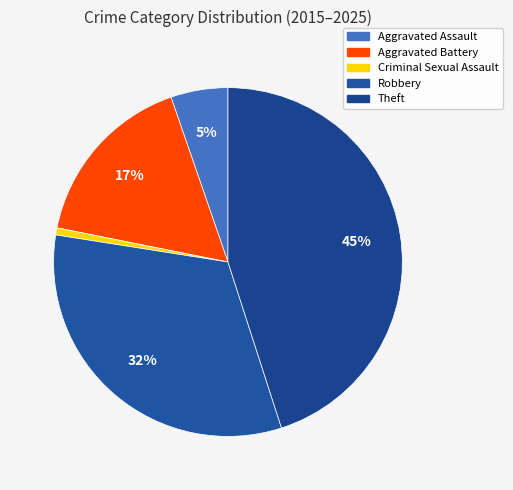

How many segments does this pie chart have?

5